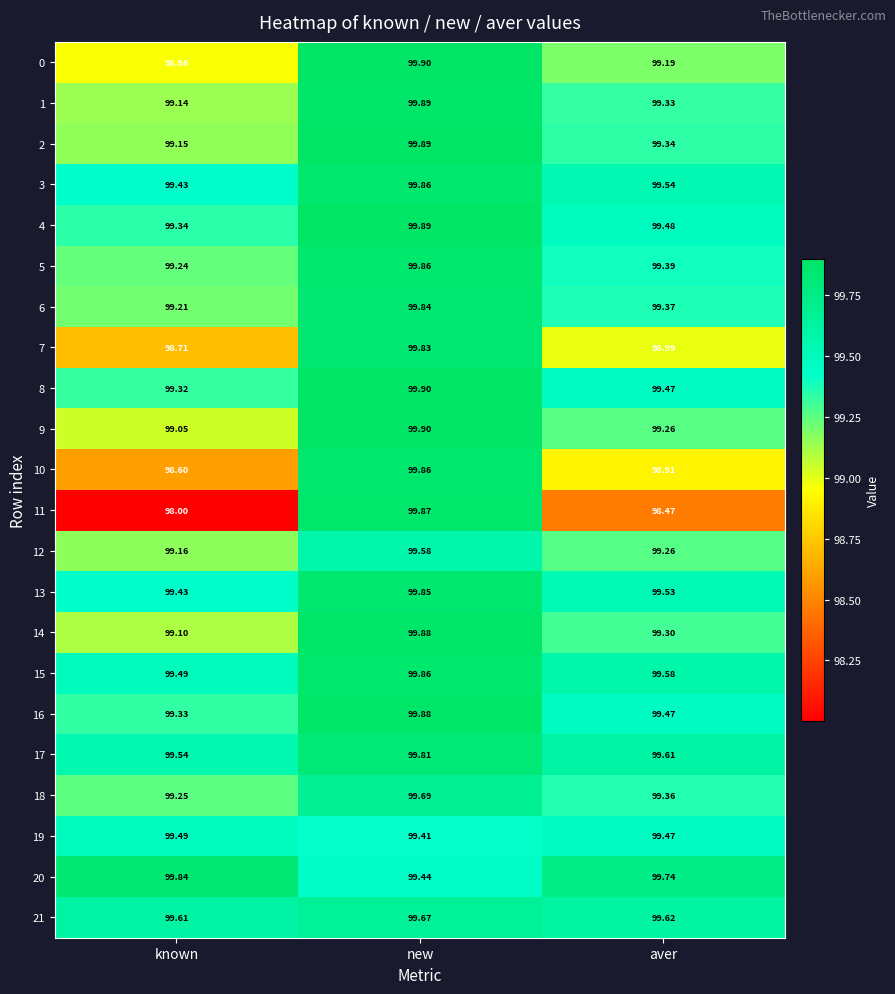

Which category has the highest value in the 1 series?

new